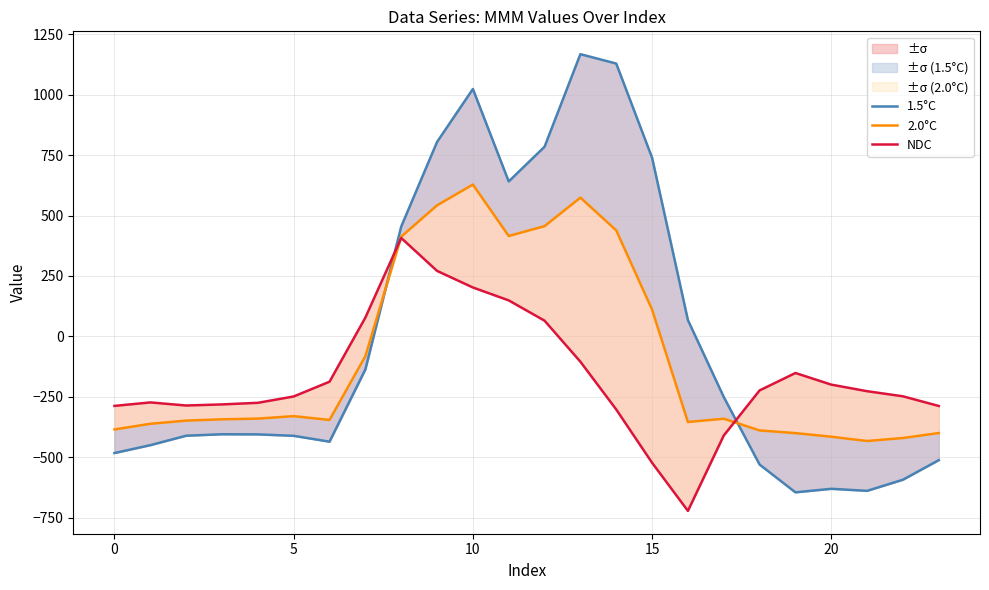

The value of NDC at 21 is -398.4. True or false?

False